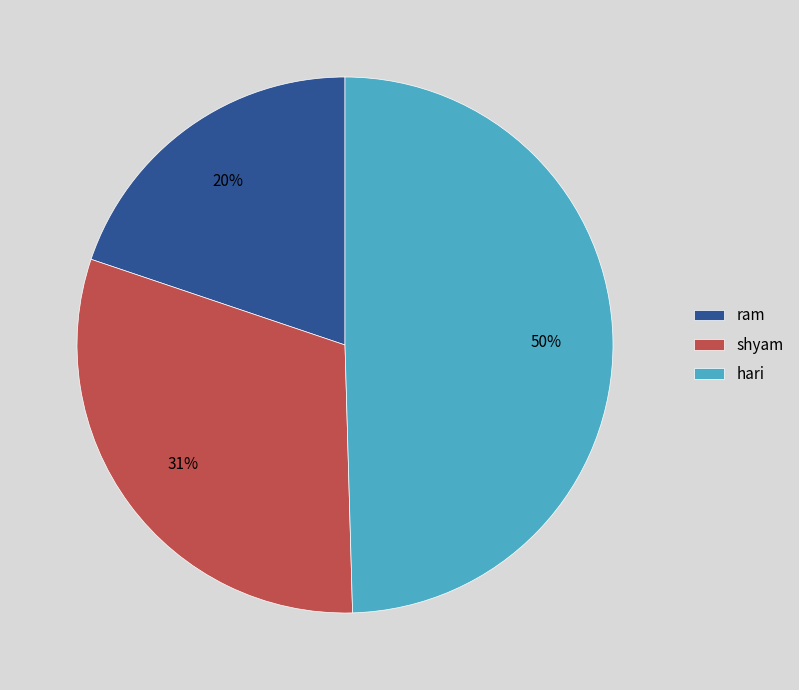

Between hari and ram, which is larger?

hari